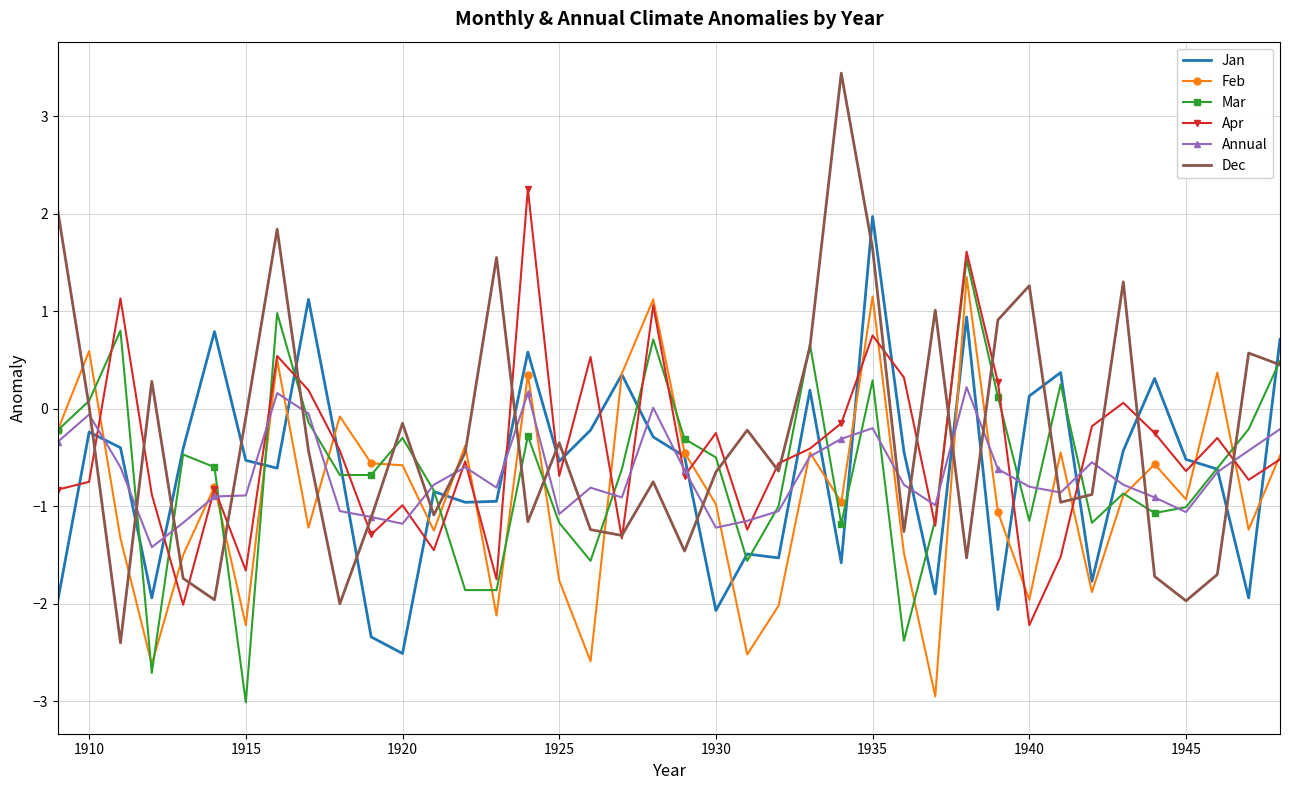

In Feb, how many points are higher than both neighbors (excluding endpoints)?

13